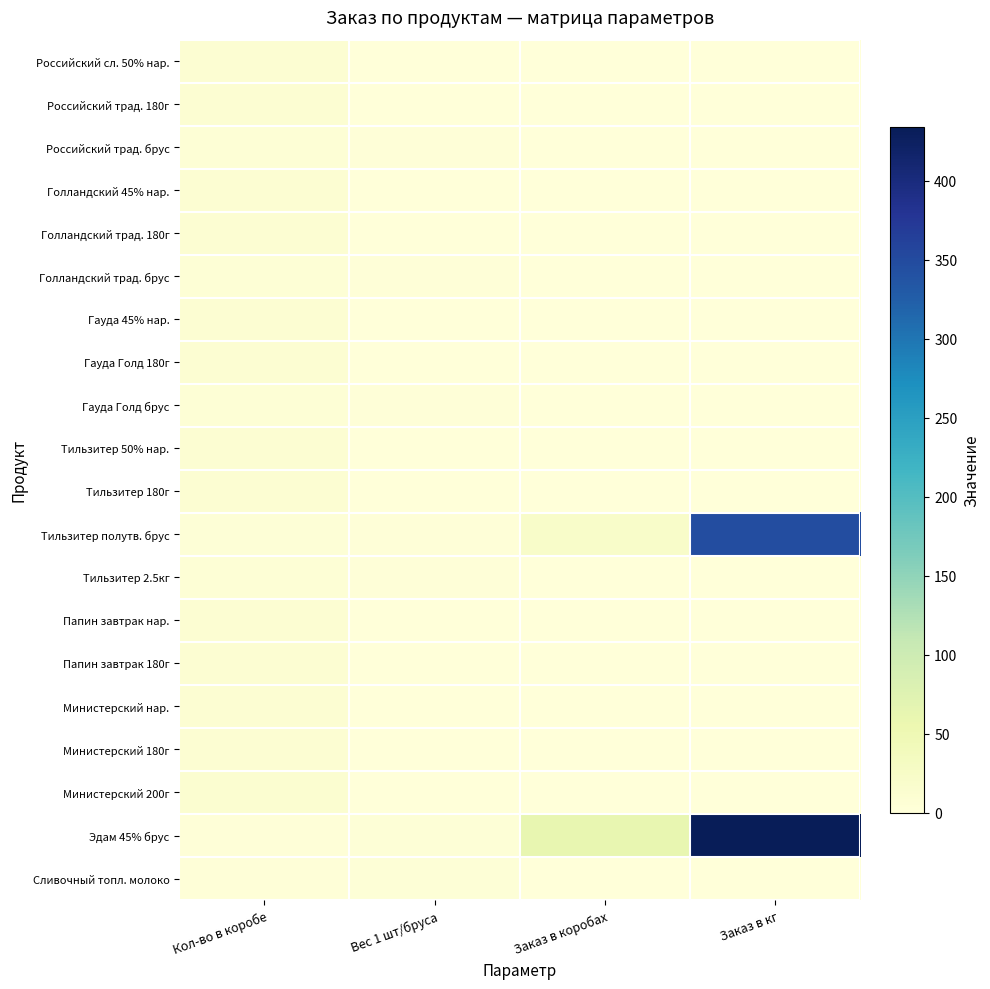

Reading right to left, transcribe all the data shown in this chart.

Российский сл. 50% нар.: Заказ в кг=0.0	Заказ в коробах=0.0	Вес 1 шт/бруса=0.1	Кол-во в коробе=9.0
Российский трад. 180г: Заказ в кг=0.0	Заказ в коробах=0.0	Вес 1 шт/бруса=0.2	Кол-во в коробе=10.0
Российский трад. брус: Заказ в кг=0.0	Заказ в коробах=0.0	Вес 1 шт/бруса=2.5	Кол-во в коробе=6.0
Голландский 45% нар.: Заказ в кг=0.0	Заказ в коробах=0.0	Вес 1 шт/бруса=0.1	Кол-во в коробе=9.0
Голландский трад. 180г: Заказ в кг=0.0	Заказ в коробах=0.0	Вес 1 шт/бруса=0.2	Кол-во в коробе=10.0
Голландский трад. брус: Заказ в кг=0.0	Заказ в коробах=0.0	Вес 1 шт/бруса=2.5	Кол-во в коробе=6.0
Гауда 45% нар.: Заказ в кг=0.0	Заказ в коробах=0.0	Вес 1 шт/бруса=0.1	Кол-во в коробе=9.0
Гауда Голд 180г: Заказ в кг=0.0	Заказ в коробах=0.0	Вес 1 шт/бруса=0.2	Кол-во в коробе=10.0
Гауда Голд брус: Заказ в кг=0.0	Заказ в коробах=0.0	Вес 1 шт/бруса=2.5	Кол-во в коробе=6.0
Тильзитер 50% нар.: Заказ в кг=0.0	Заказ в коробах=0.0	Вес 1 шт/бруса=0.1	Кол-во в коробе=9.0
Тильзитер 180г: Заказ в кг=0.0	Заказ в коробах=0.0	Вес 1 шт/бруса=0.2	Кол-во в коробе=10.0
Тильзитер полутв. брус: Заказ в кг=346.5	Заказ в коробах=21.0	Вес 1 шт/бруса=3.2	Кол-во в коробе=5.0
Тильзитер 2.5кг: Заказ в кг=0.0	Заказ в коробах=0.0	Вес 1 шт/бруса=2.5	Кол-во в коробе=6.0
Папин завтрак нар.: Заказ в кг=0.0	Заказ в коробах=0.0	Вес 1 шт/бруса=0.1	Кол-во в коробе=9.0
Папин завтрак 180г: Заказ в кг=0.0	Заказ в коробах=0.0	Вес 1 шт/бруса=0.2	Кол-во в коробе=10.0
Министерский нар.: Заказ в кг=0.0	Заказ в коробах=0.0	Вес 1 шт/бруса=0.1	Кол-во в коробе=9.0
Министерский 180г: Заказ в кг=0.0	Заказ в коробах=0.0	Вес 1 шт/бруса=0.2	Кол-во в коробе=10.0
Министерский 200г: Заказ в кг=0.0	Заказ в коробах=0.0	Вес 1 шт/бруса=0.2	Кол-во в коробе=12.0
Эдам 45% брус: Заказ в кг=434.0	Заказ в коробах=62.0	Вес 1 шт/бруса=3.5	Кол-во в коробе=2.0
Сливочный топл. молоко: Заказ в кг=0.0	Заказ в коробах=0.0	Вес 1 шт/бруса=3.5	Кол-во в коробе=2.0